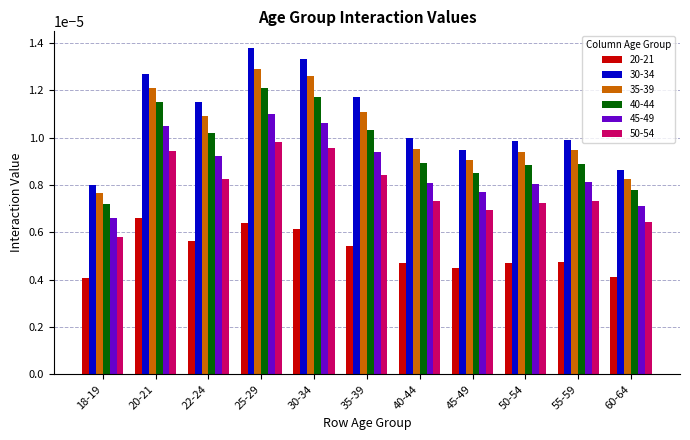

Rank the series at 22-24 from lowest to highest value.

20-21, 50-54, 45-49, 40-44, 35-39, 30-34